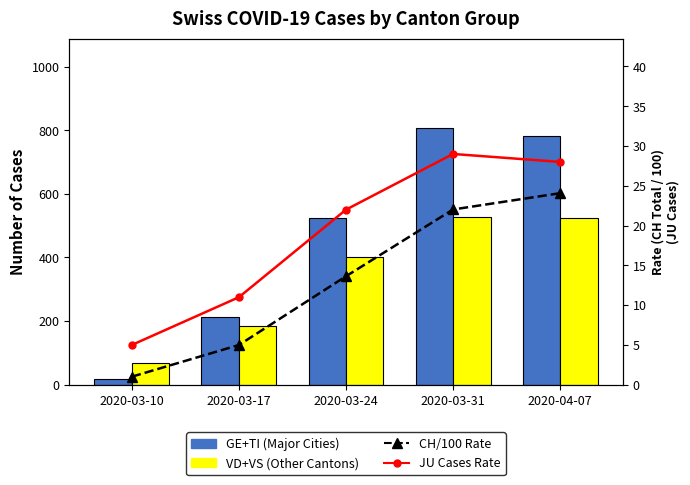

Reading left to right, extract all data points from this chart.

GE+TI (Major Cities): 18.0	212.0	523.0	806.0	781.0
VD+VS (Other Cantons): 67.0	186.0	400.0	527.0	523.0
CH/100 Rate: 1.0	5.0	13.6	22.0	24.1
JU Cases Rate: 5.0	11.0	22.0	29.0	28.0